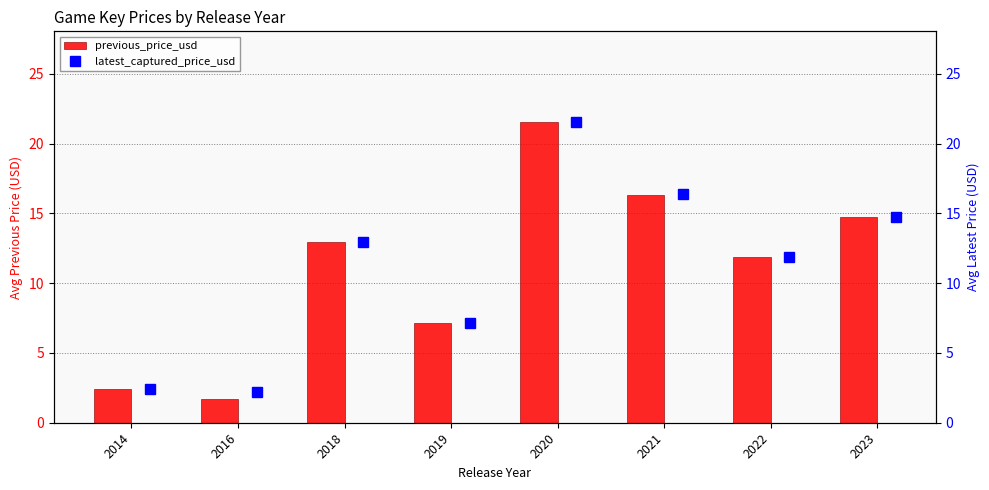

What is the difference between the second highest and second lowest values in the previous_price_usd series?

13.9